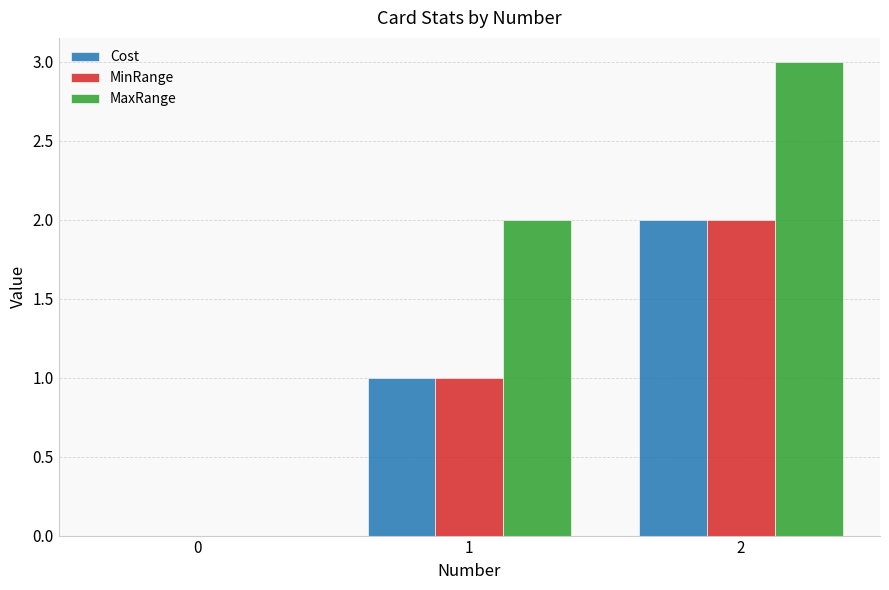

Which series has the largest total across all categories?

MaxRange